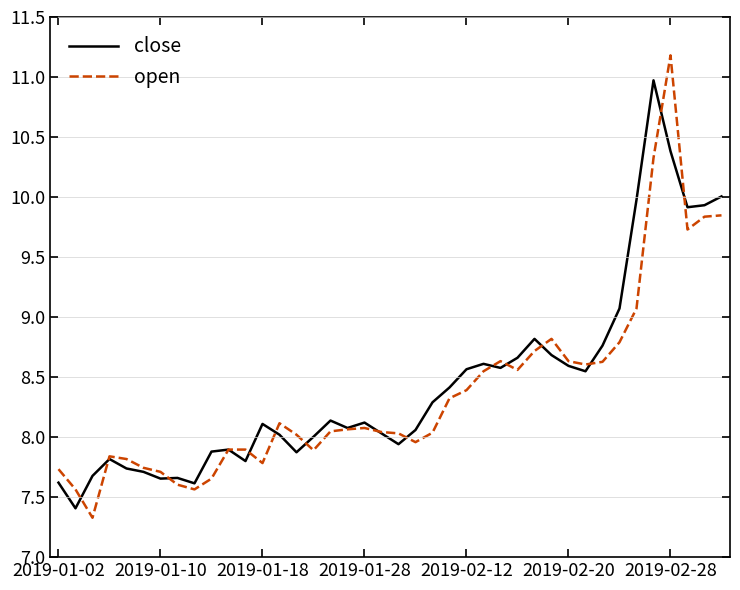

What is the highest value of the open series?

11.2